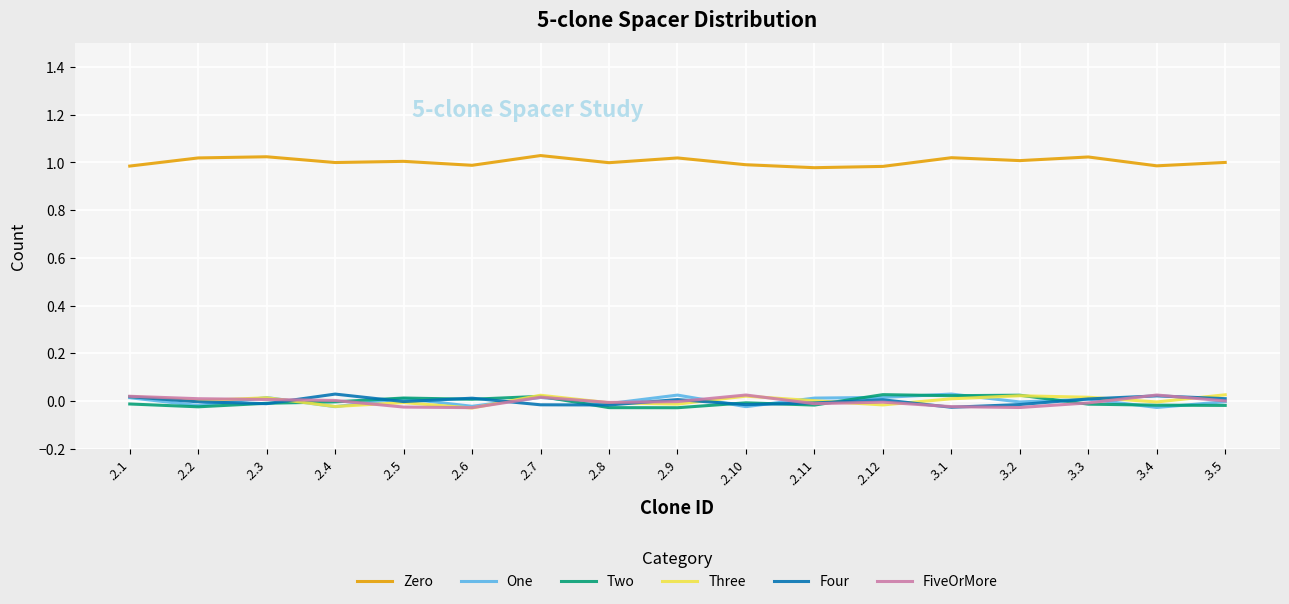

After their last crossing, which series has the higher values: One or Two?

One